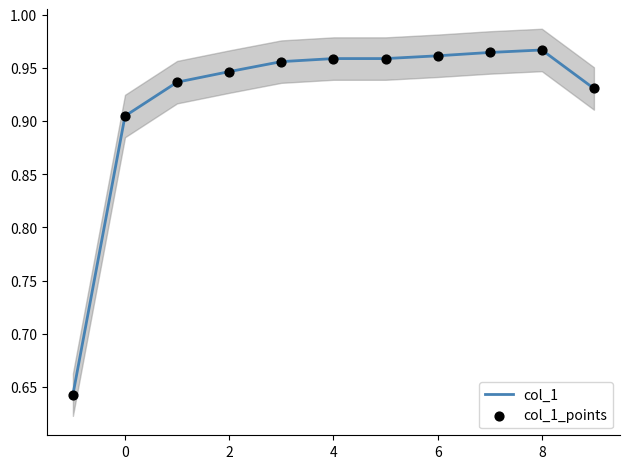

At how many categories does at least one series exceed 0?

11